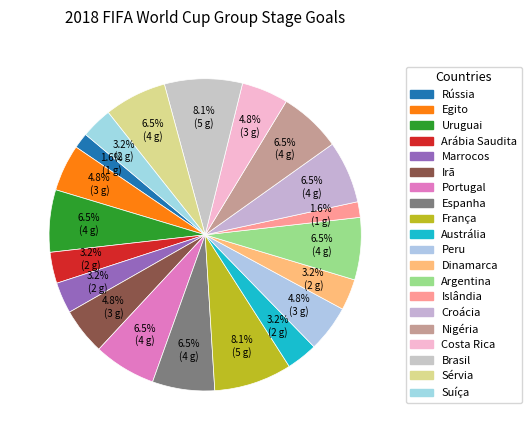

Does any single category account for the majority?

No